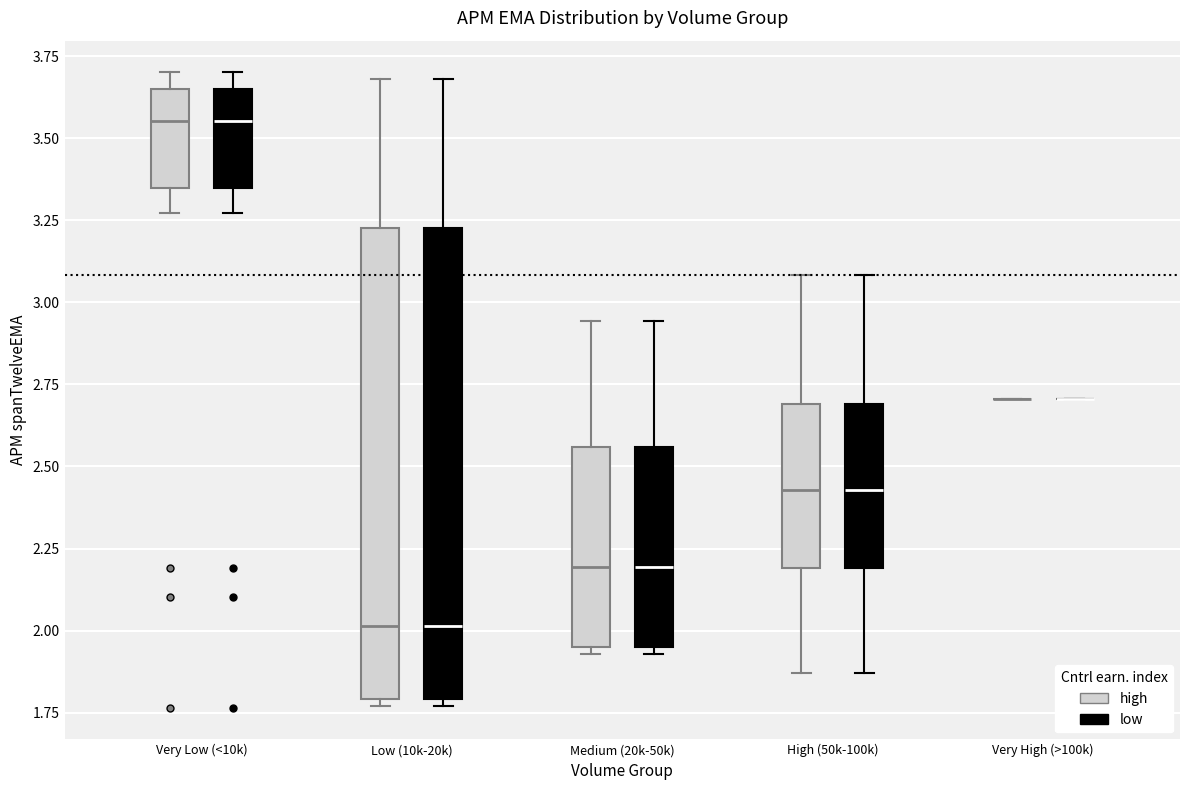

Where is the upper edge of the box for High (50k-100k) (high) on the y-axis? The values are not printed on the chart, so give them approximately, as read against the axis.

2.70